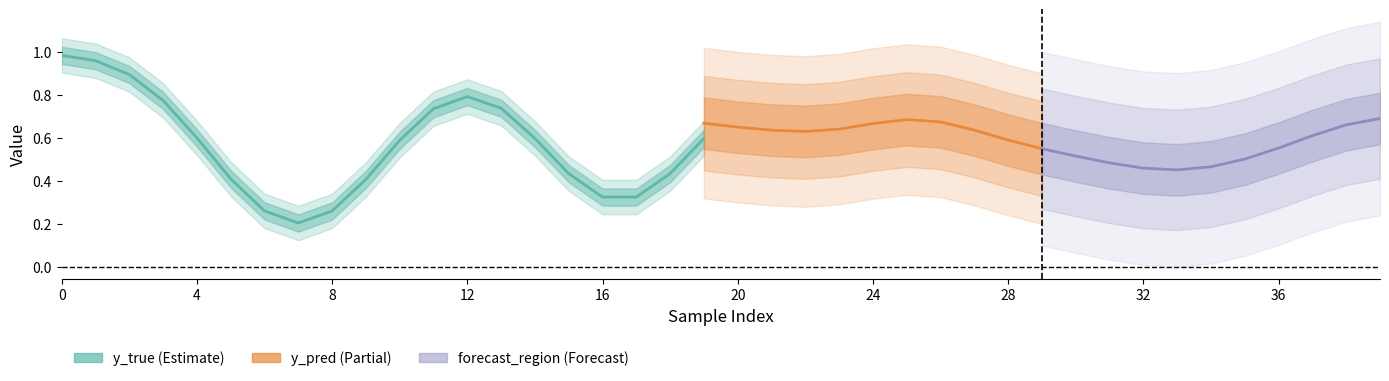

True or false: y_pred and forecast_region intersect in this chart.

True